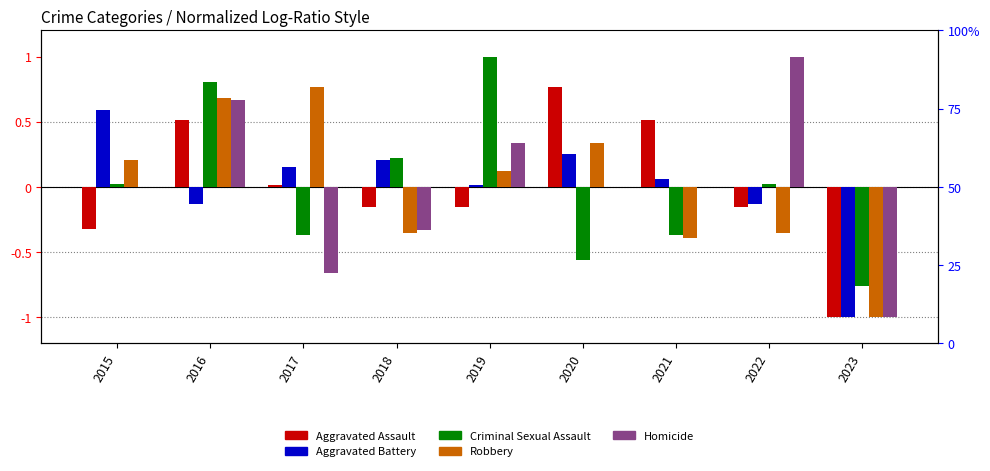

What is the approximate value of Robbery at 2021?

-0.4